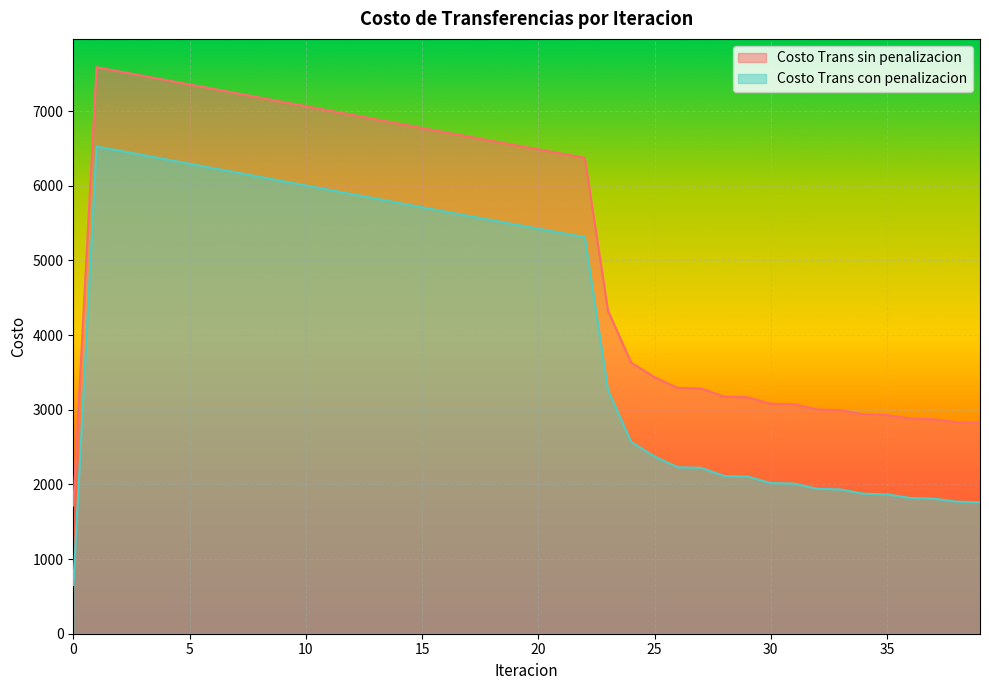

Between 10 and 3, which is larger?

3